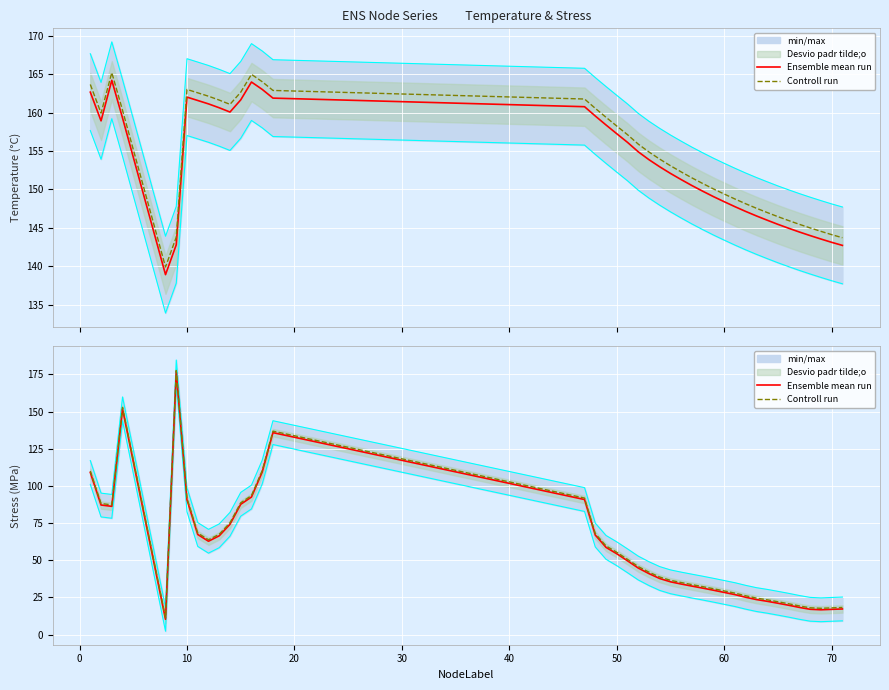

How many categories are shown in the chart?

40